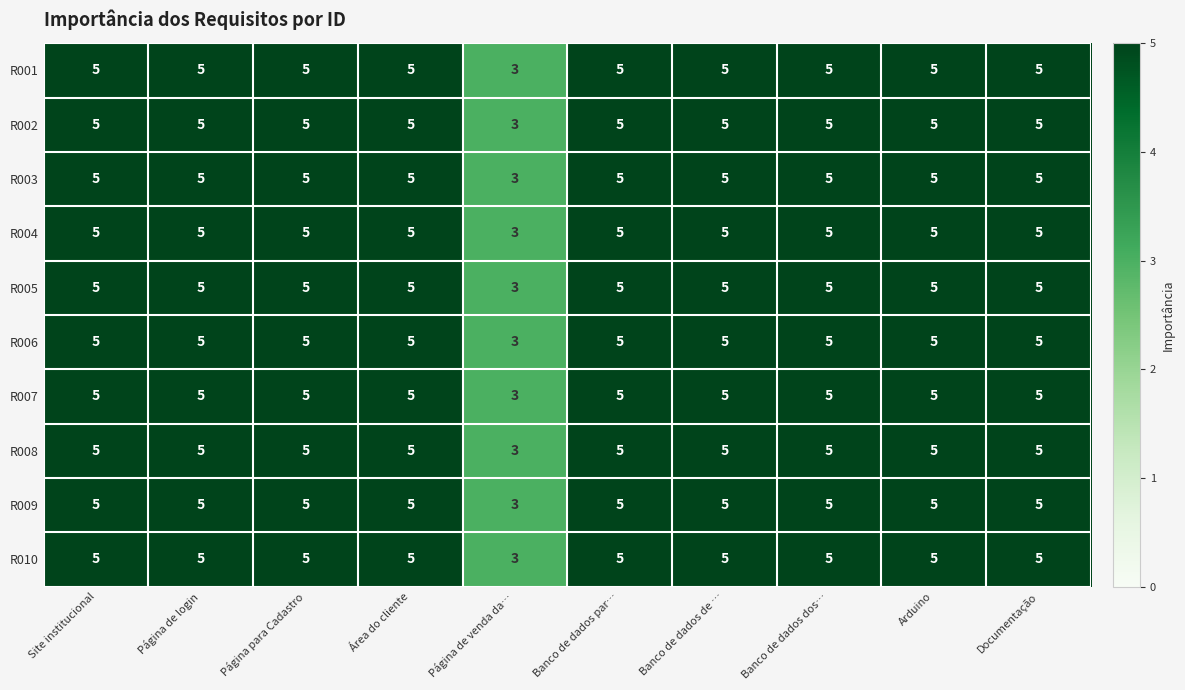

At how many categories does at least one series exceed 4?

9